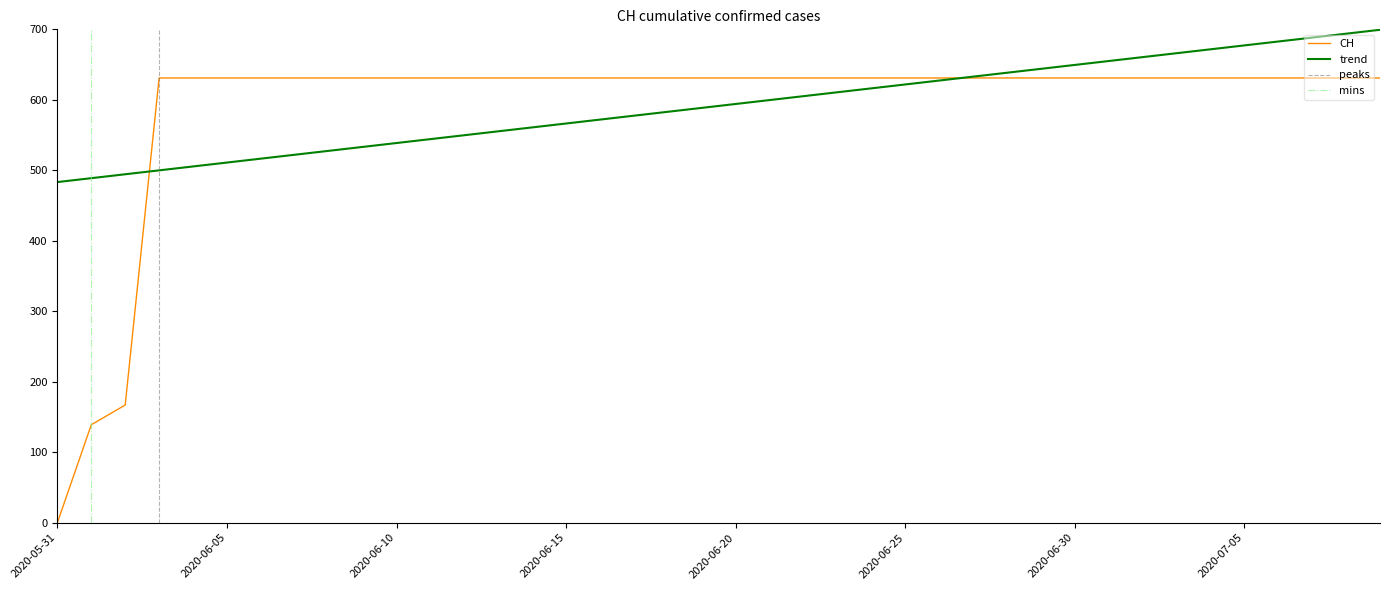

Is it true that the value at 2020-06-26 is 631?

True